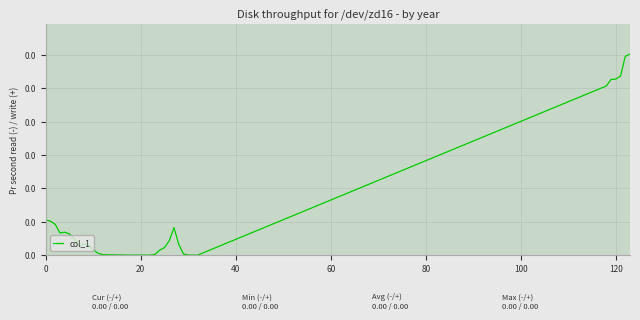

True or false: there are more than 1 points higher than both neighbors.

True